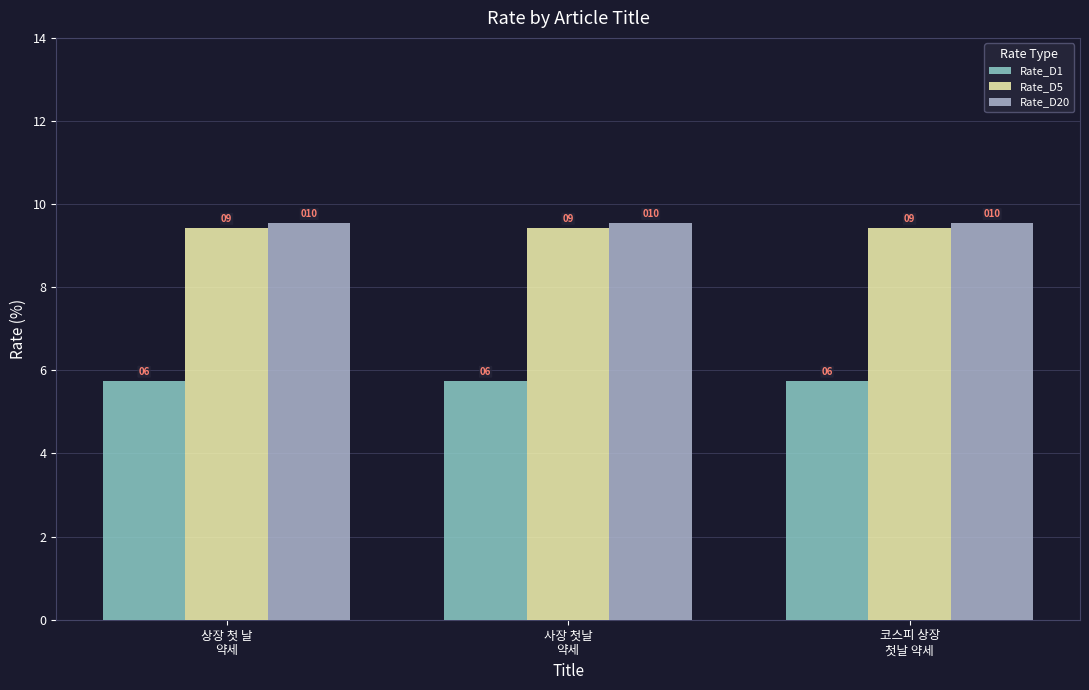

Is the value of Rate_D20 at 코스피 상장
첫날 약세 greater than the value of Rate_D1 at 상장 첫 날
약세?

Yes